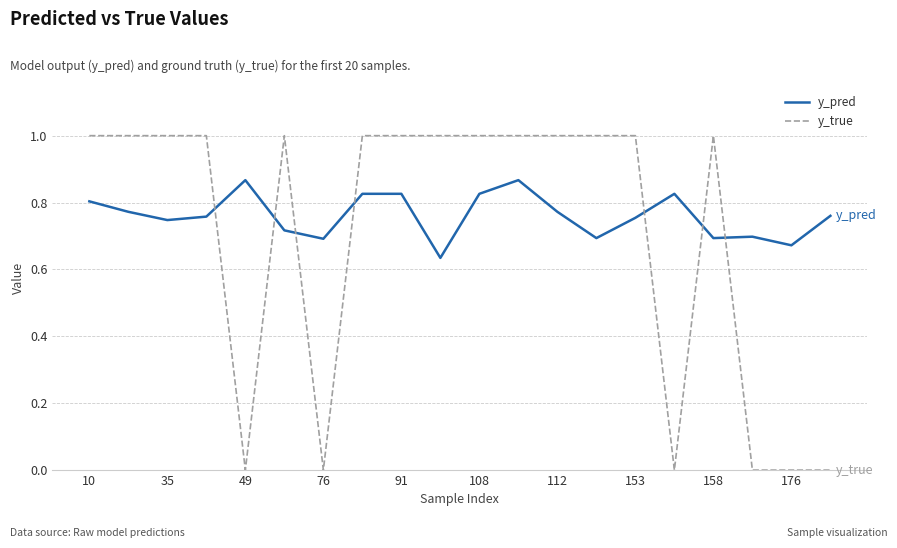

True or false: y_pred and y_true intersect in this chart.

True